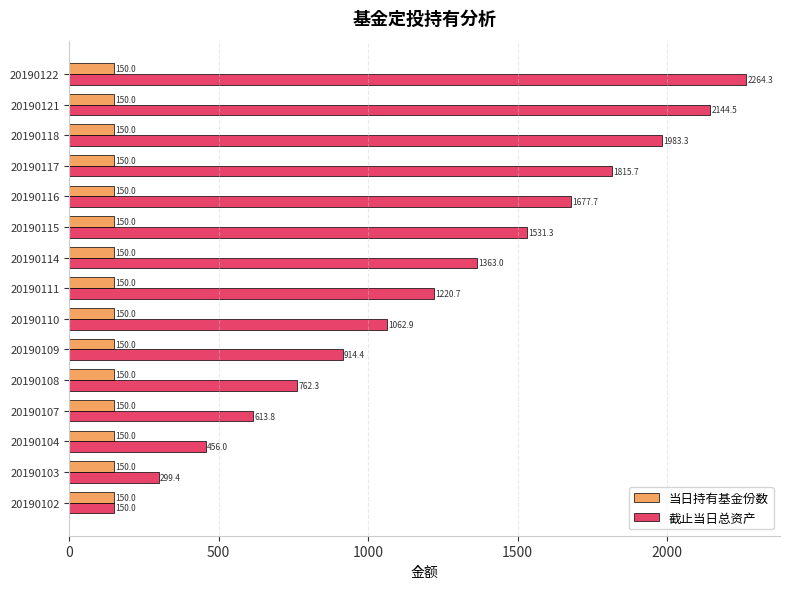

Rank the series by their average value, from highest to lowest.

截止当日总资产, 当日持有基金份数